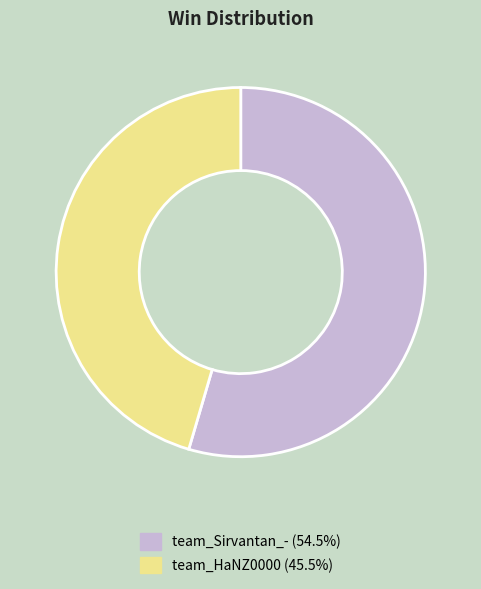

What is the ratio of the value at team_HaNZ0000 to the value at team_Sirvantan_-?

0.8